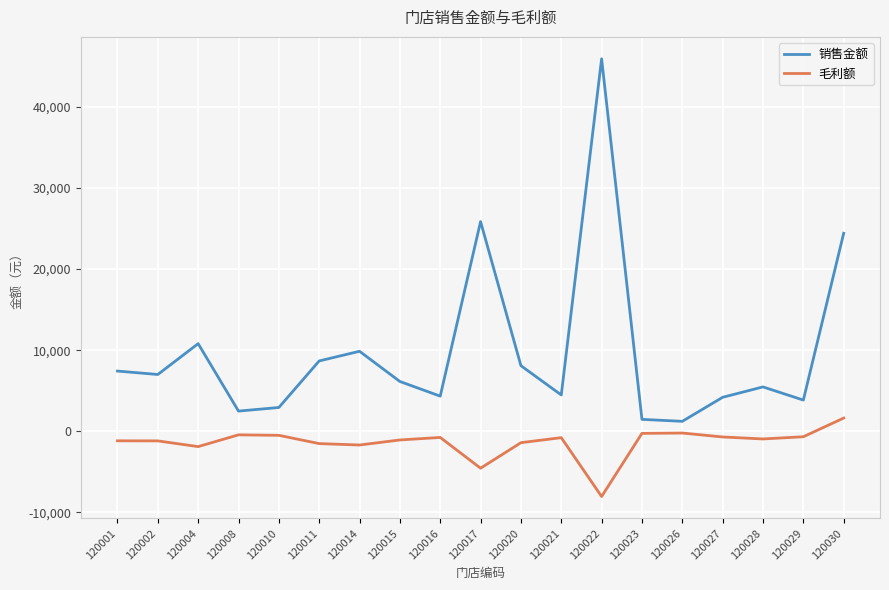

Which series has the largest range (max minus min)?

销售金额